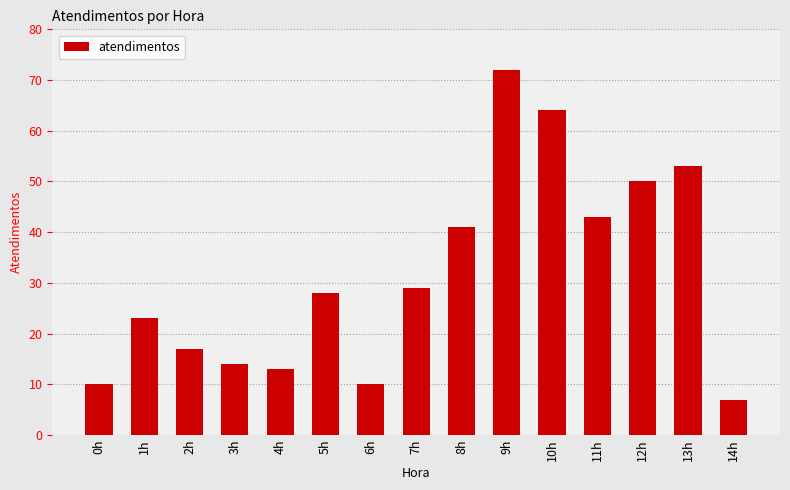

Reading left to right, extract all data points from this chart.

0h=10	1h=23	2h=17	3h=14	4h=13	5h=28	6h=10	7h=29	8h=41	9h=72	10h=64	11h=43	12h=50	13h=53	14h=7